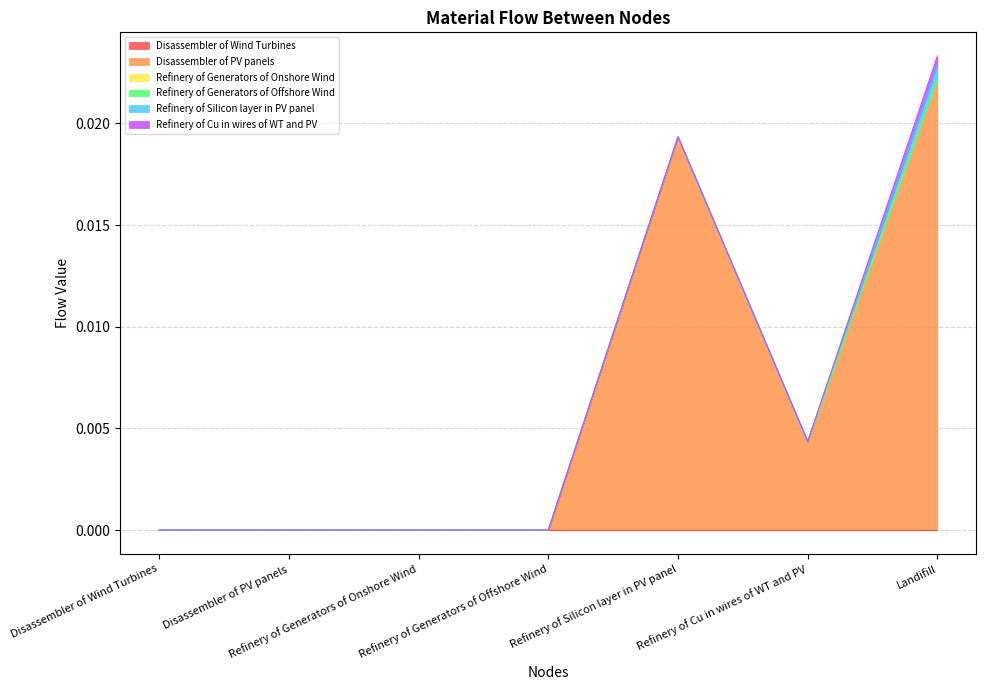

Which category has the highest value across all series?

Landifill